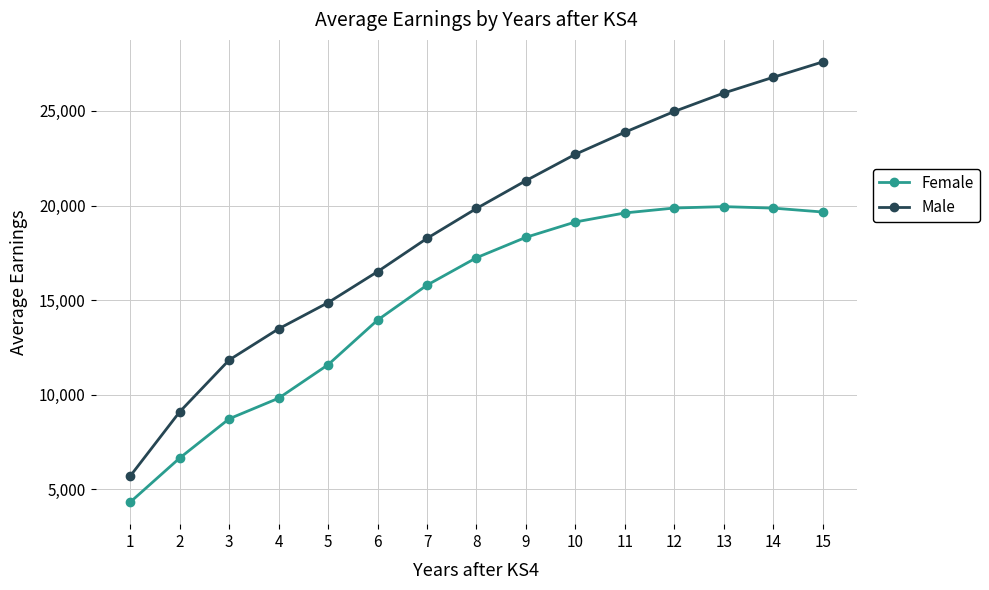

True or false: Male has more than 2 points higher than both neighbors.

False